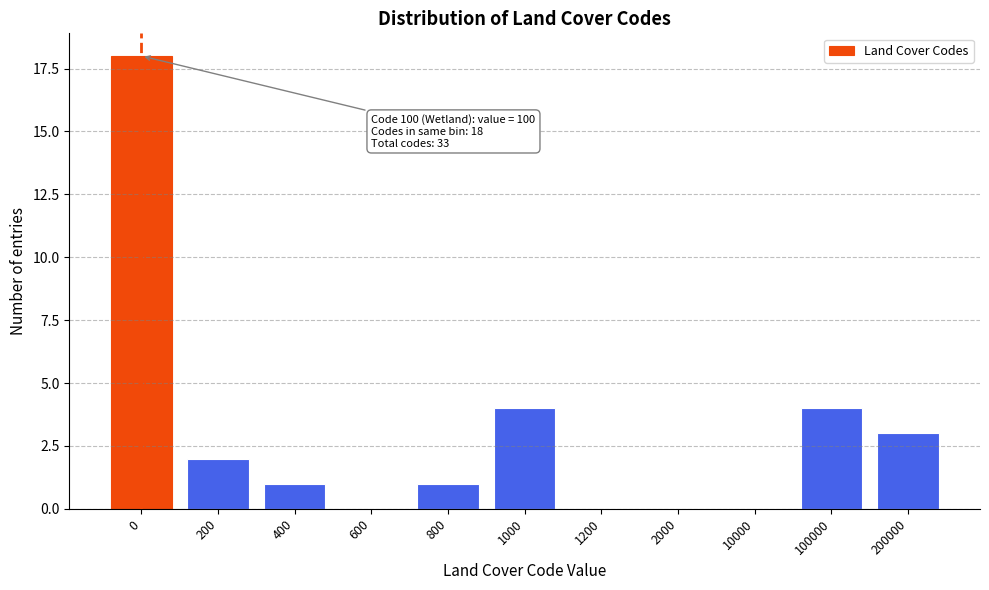

Reading left to right, what are all the values shown in this chart?

0=18	200=2	400=1	600=0	800=1	1000=4	1200=0	2000=0	10000=0	100000=4	200000=3